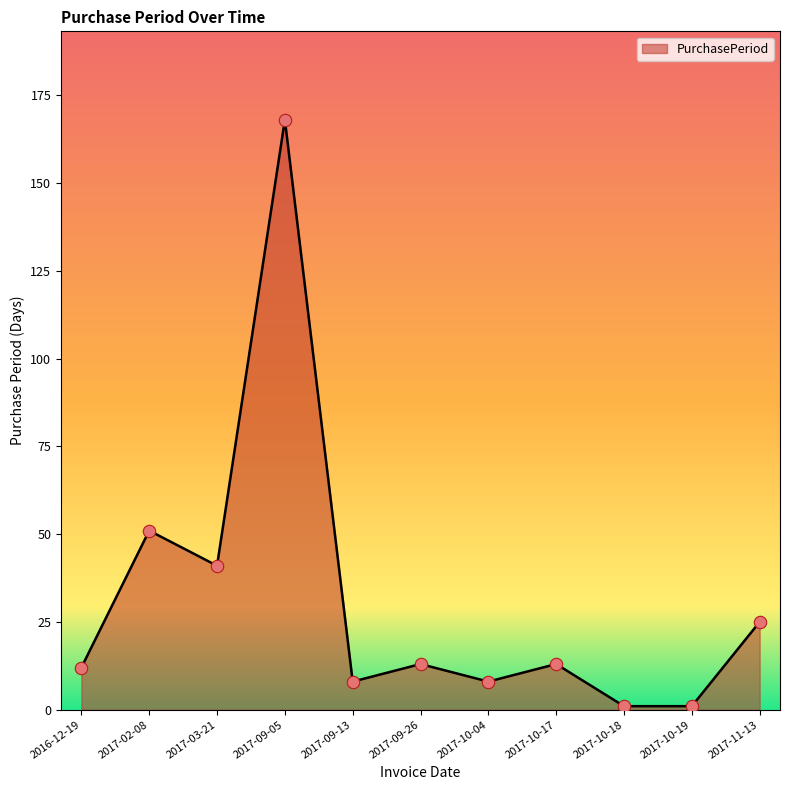

Approximately how many times larger is the value at 2017-02-08 compared to 2016-12-19?

4.2